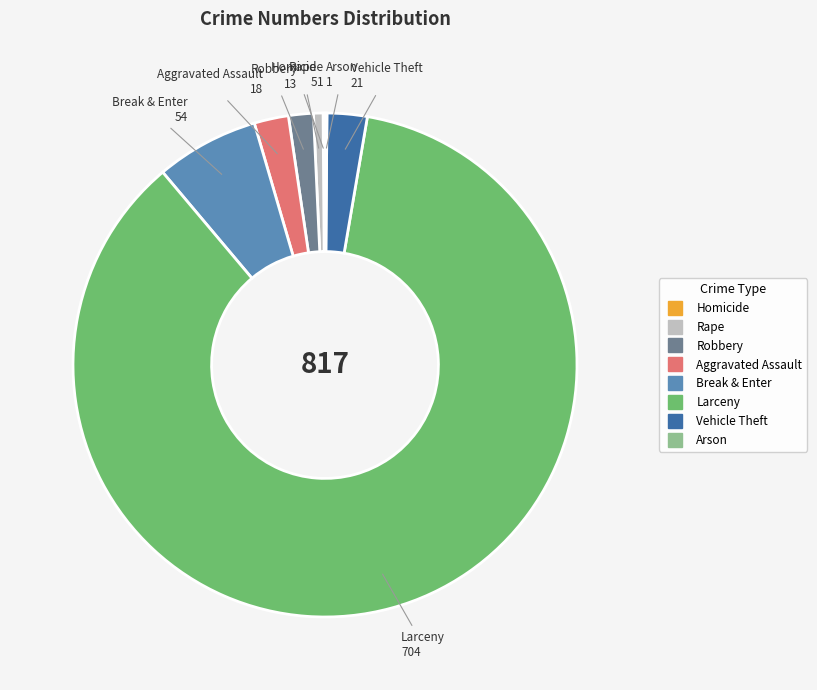

Is there a majority slice in this chart?

Yes